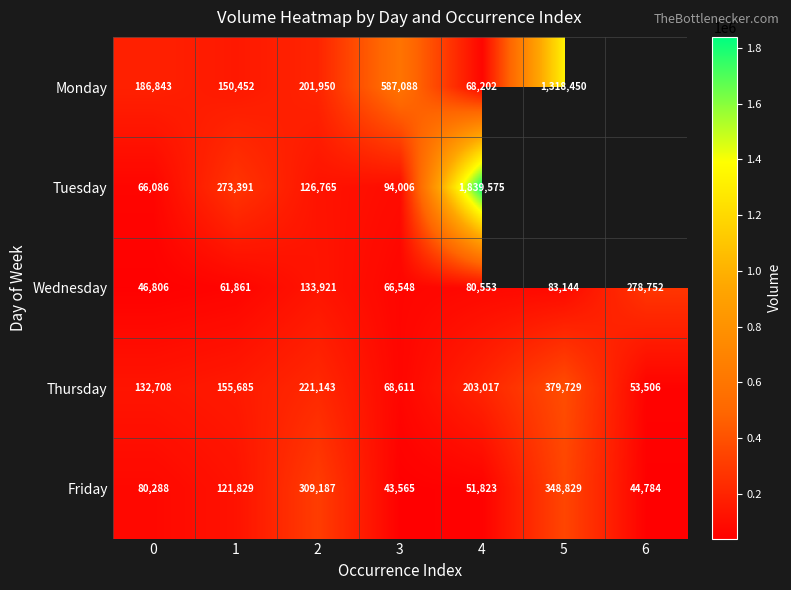

What is the spread (max minus min) of values at 1?

211530